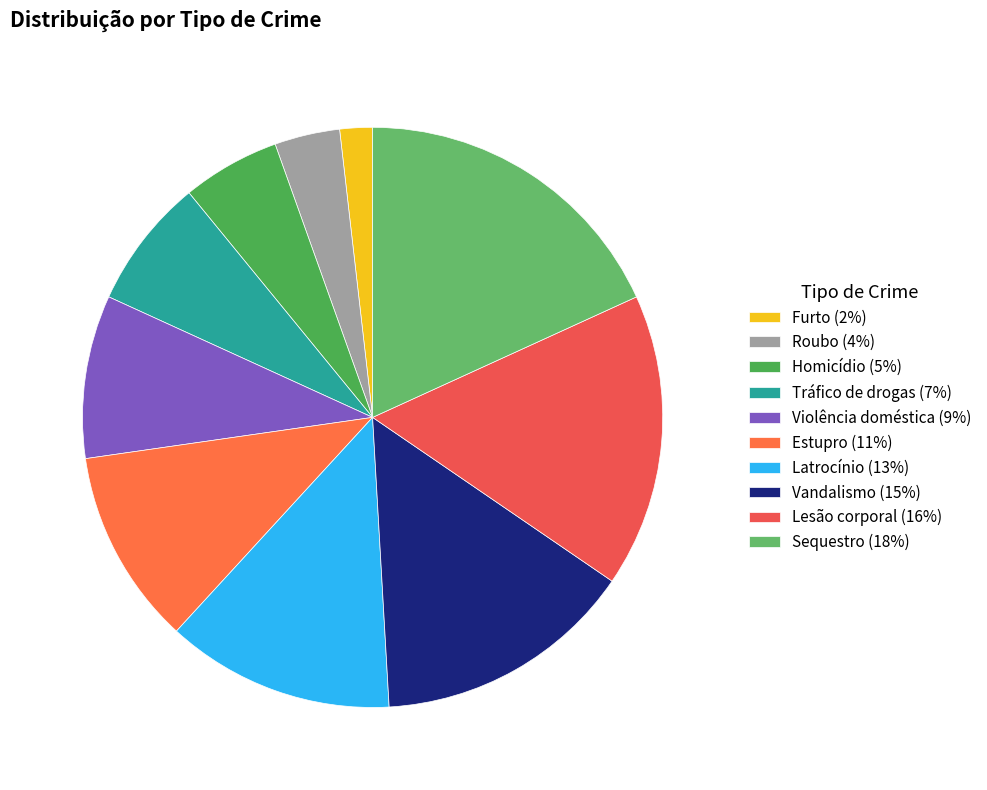

Approximately how many times larger is the value at Tráfico de drogas compared to Estupro?

0.7